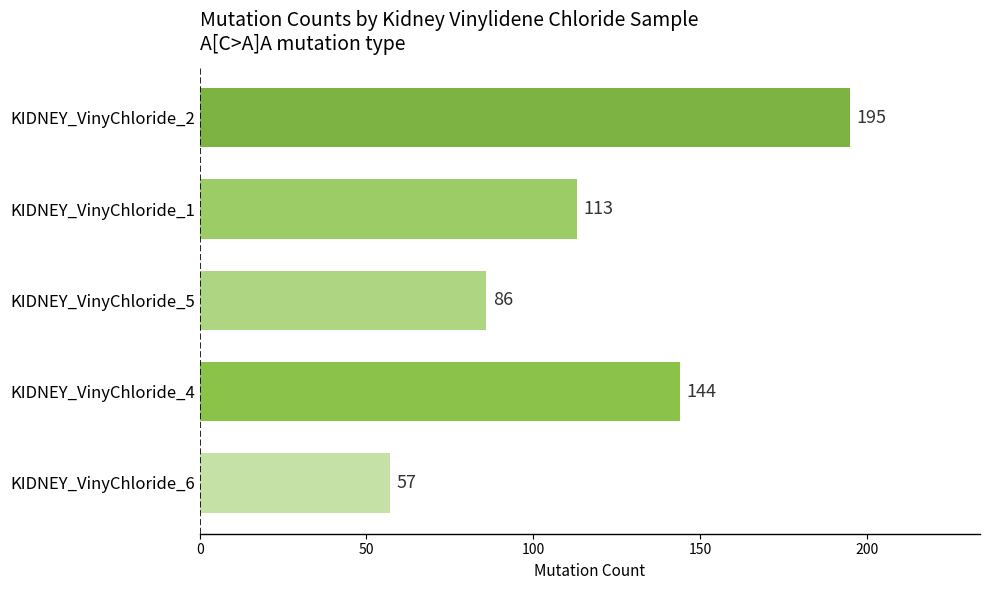

Does the chart contain any negative values?

No